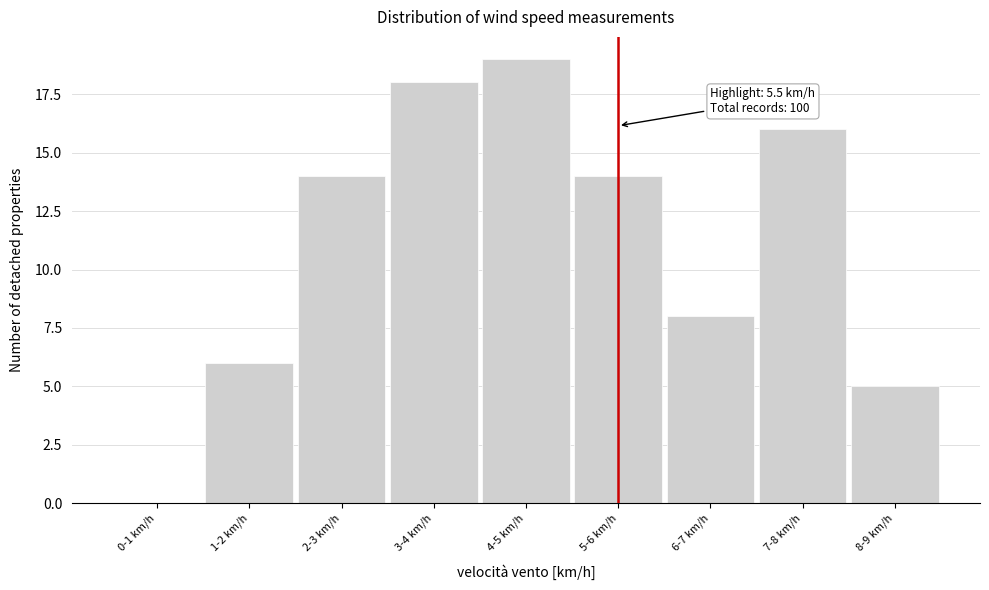

Reading left to right, list all the values displayed in this chart.

0-1 km/h=0	1-2 km/h=6	2-3 km/h=14	3-4 km/h=18	4-5 km/h=19	5-6 km/h=14	6-7 km/h=8	7-8 km/h=16	8-9 km/h=5